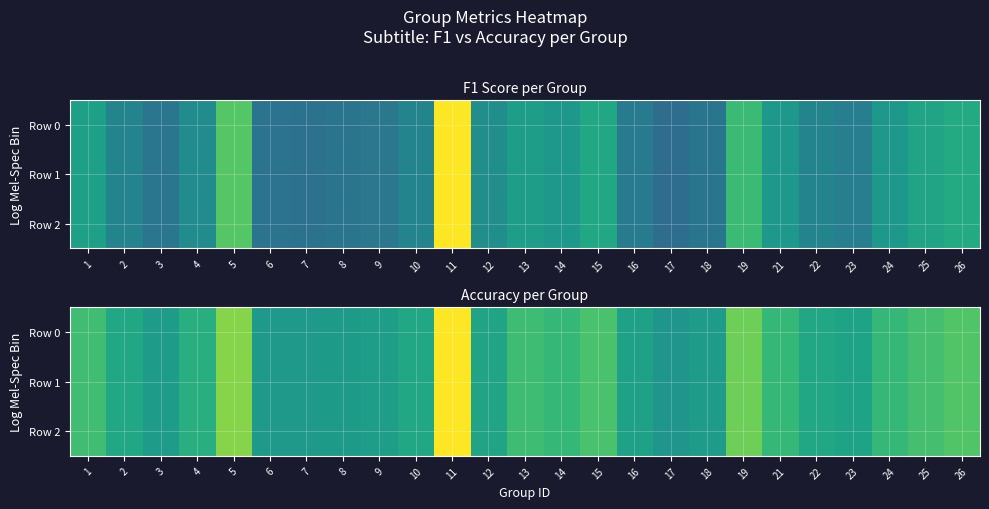

True or false: Row 2 has a value of 0.6 at 2.

True